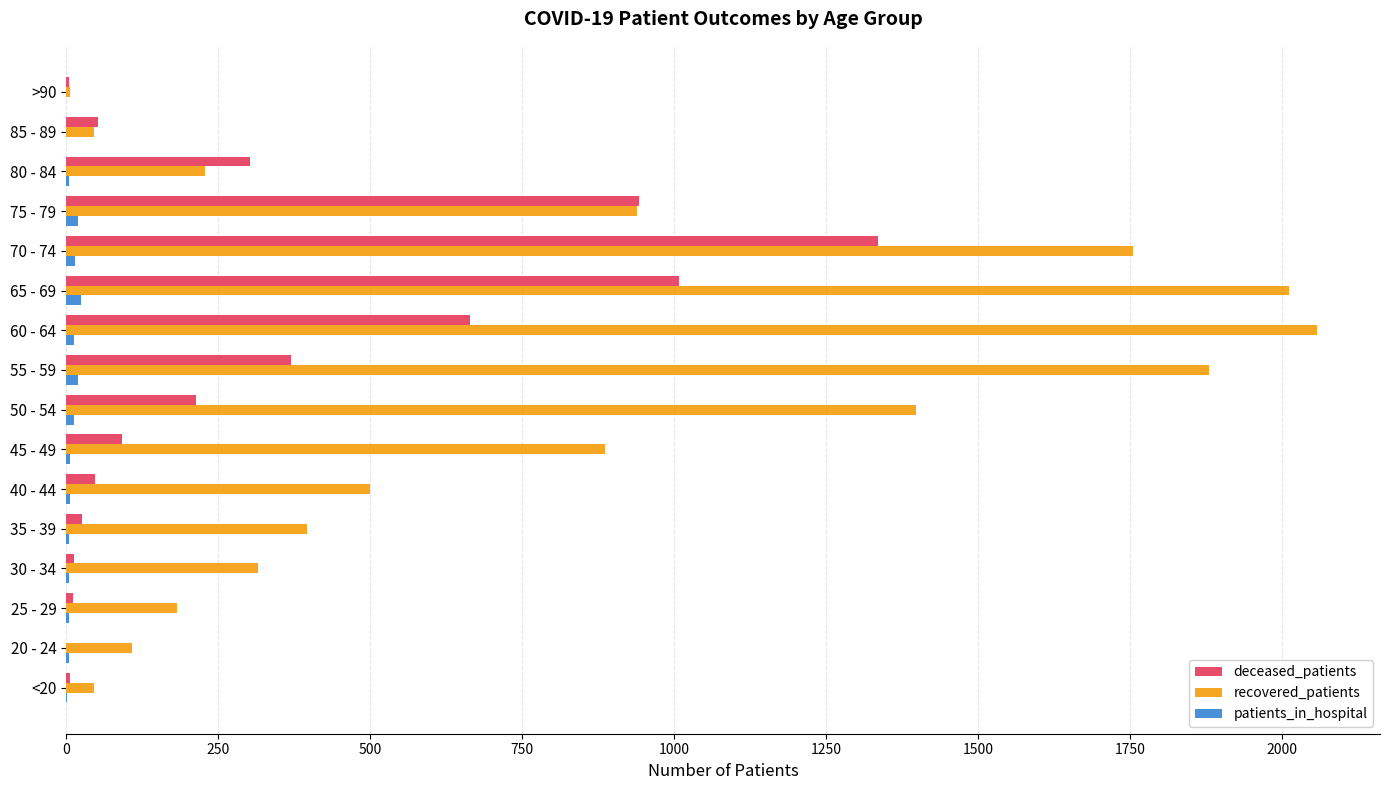

Which category has the highest value across all series?

60 - 64